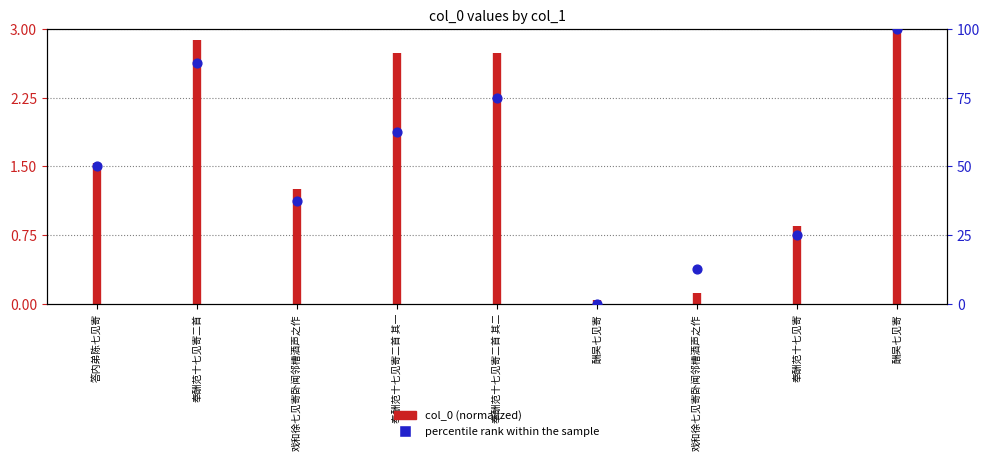

Between 答内弟陈七见寄 and 戏和徐七见寄卧闻邻槽酒声之作, which is larger?

答内弟陈七见寄